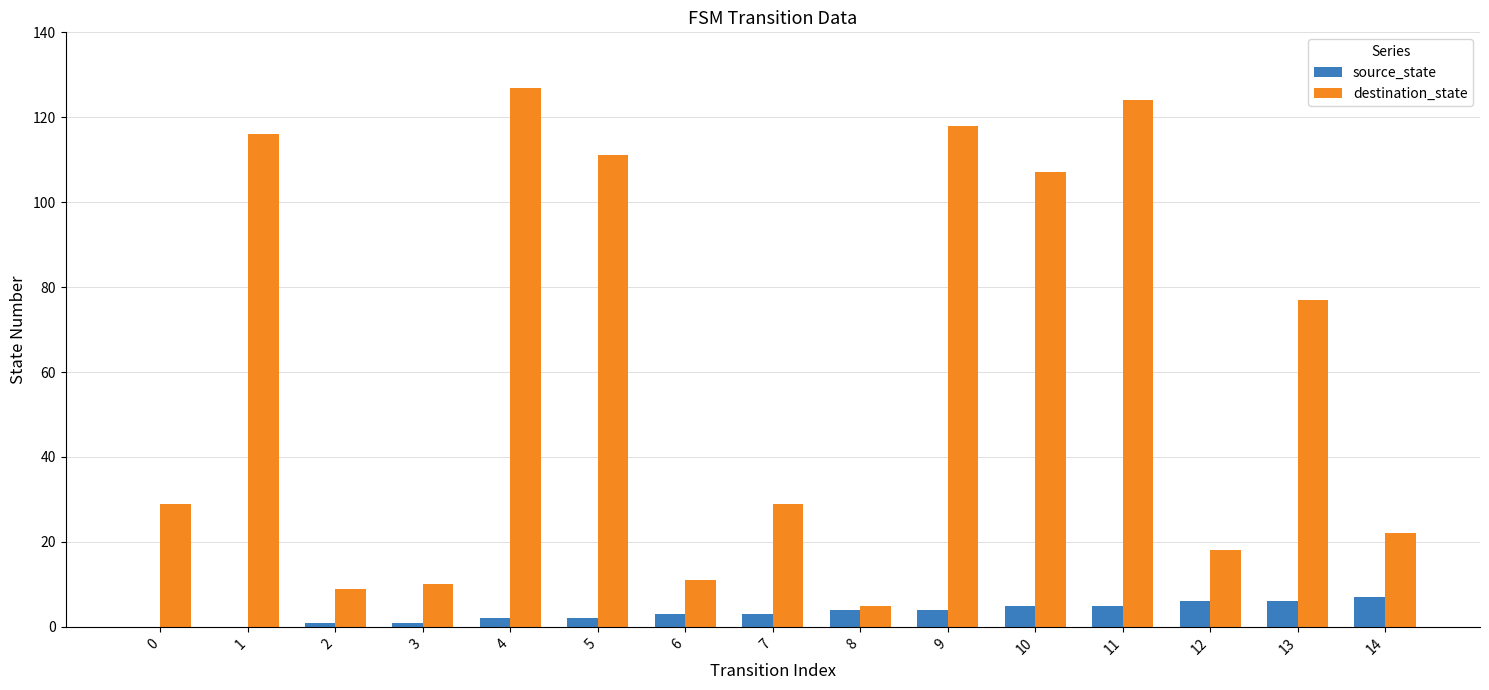

True or false: destination_state has a value of 22 at 14.

True